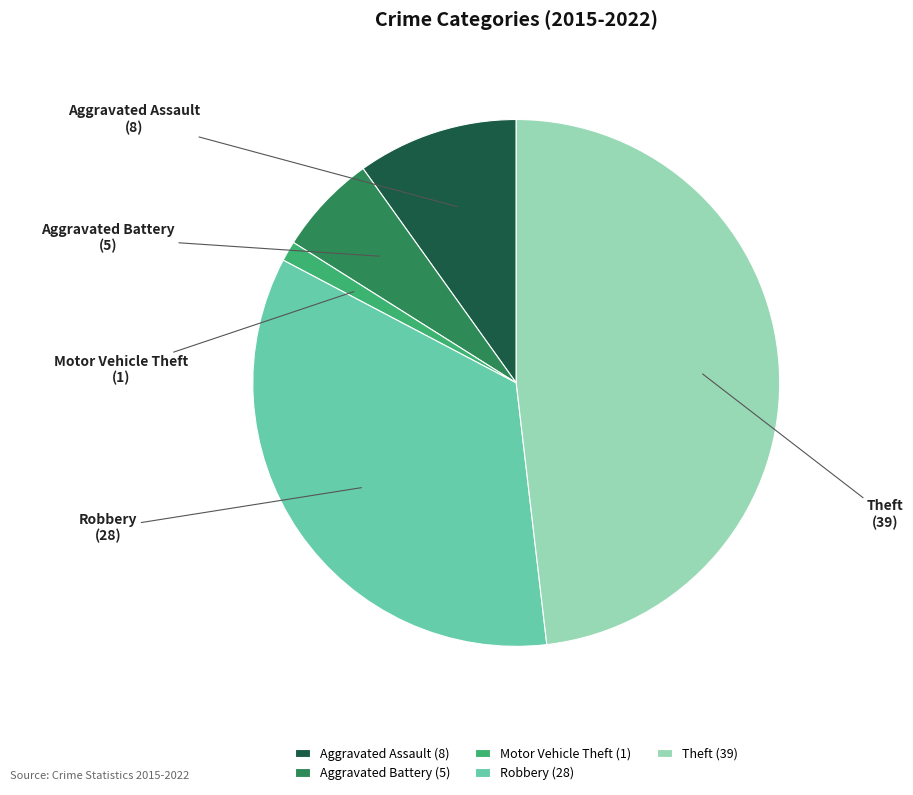

The Aggravated Assault slice represents 10% of the pie. True or false?

True